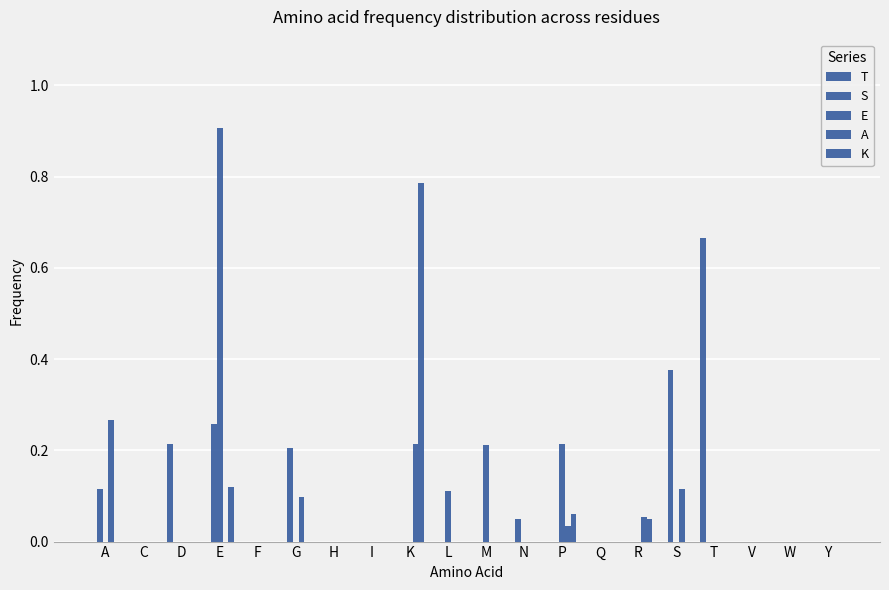

What is the label of the 13th bar from the right?

I